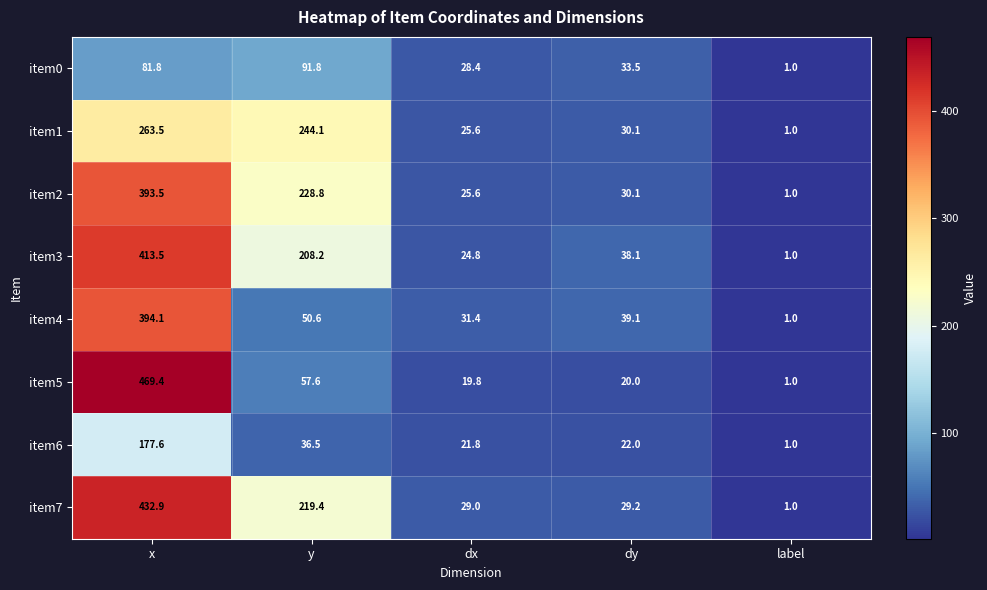

At which label does item3 reach its peak?

x